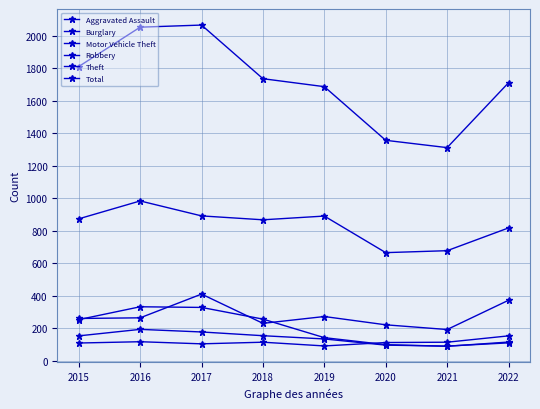

How many categories are shown in the chart?

8